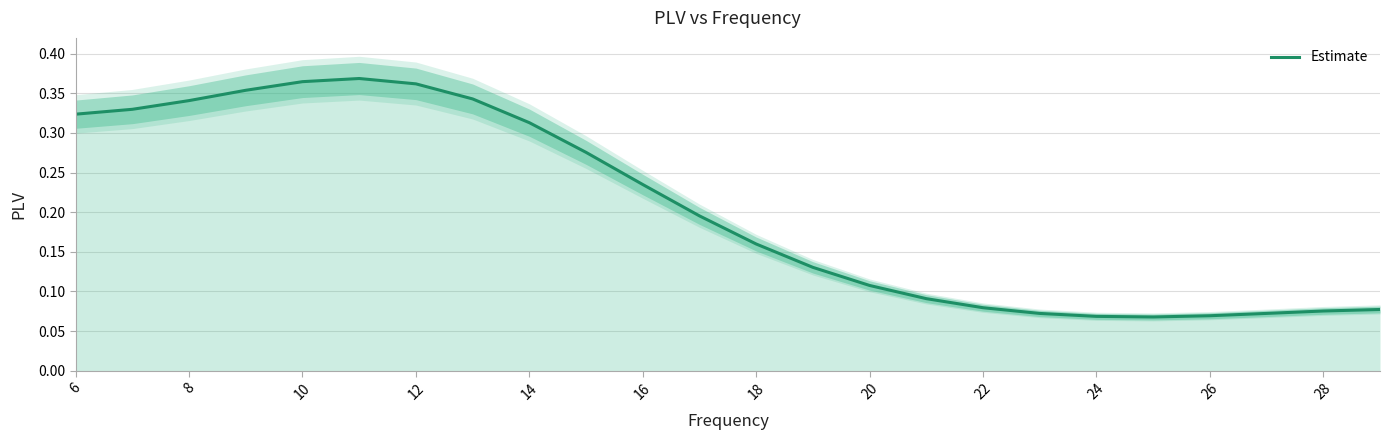

How many lines are shown in the chart?

1